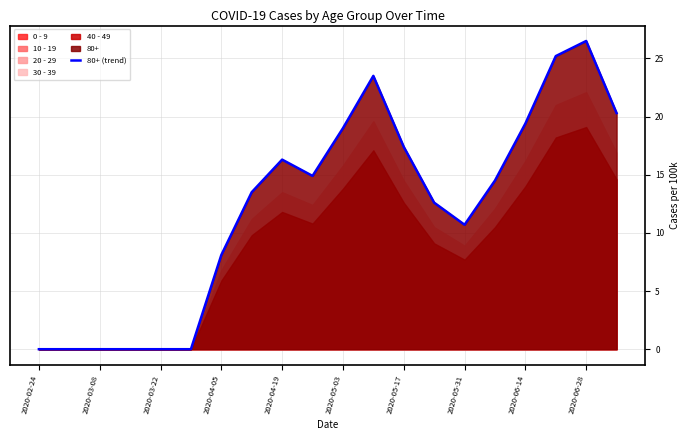

Is it true that 80+ (trend) equals 0.0 at 2020-03-08?

True